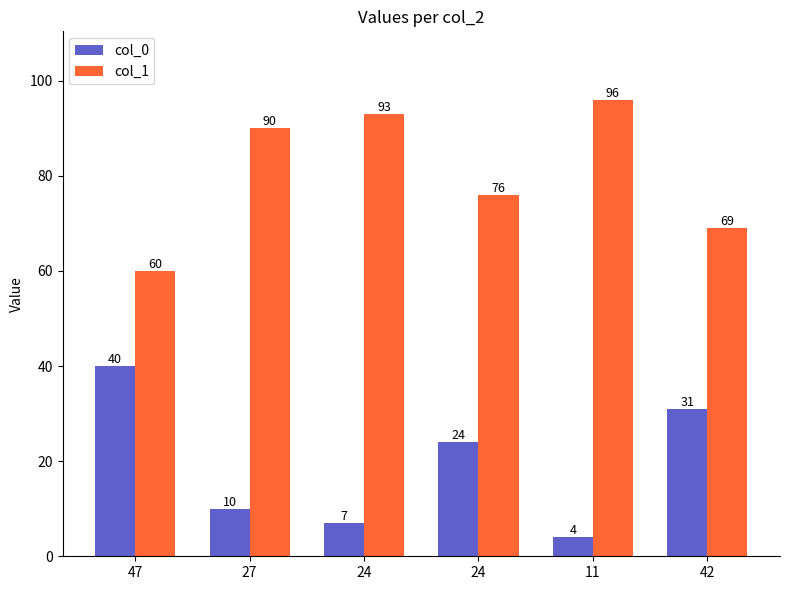

What are all the series names shown in the legend?

col_0, col_1